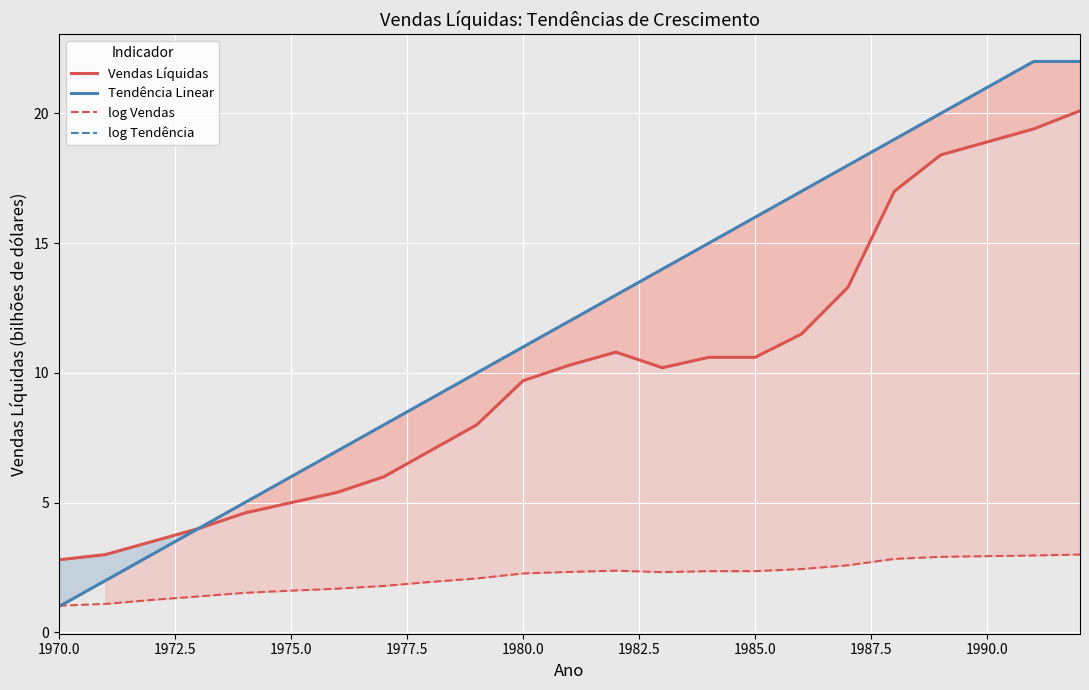

How many categories are shown in the chart?

23